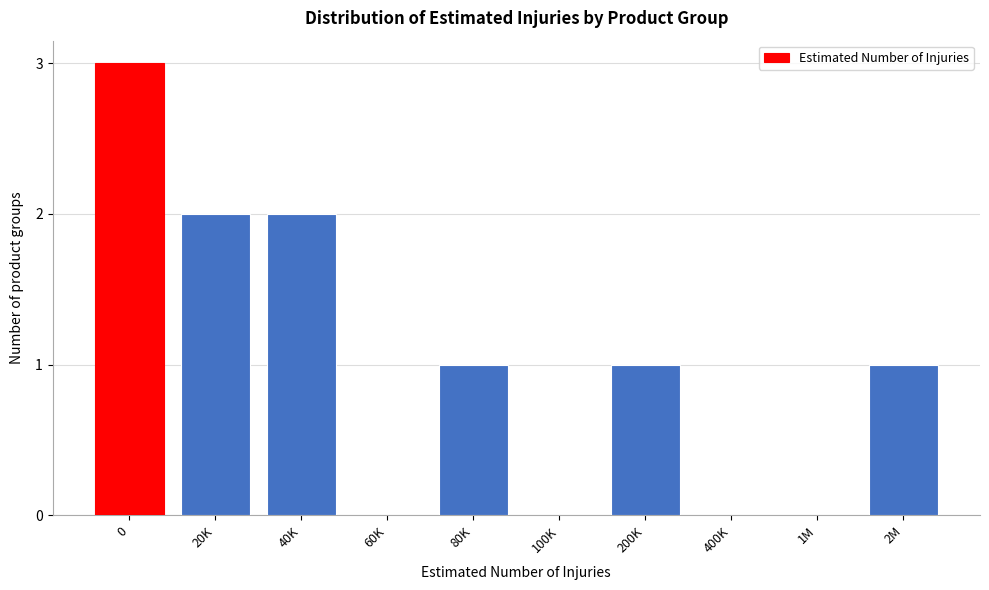

Reading left to right, what are all the values shown in this chart?

0=3	20K=2	40K=2	60K=0	80K=1	100K=0	200K=1	400K=0	1M=0	2M=1